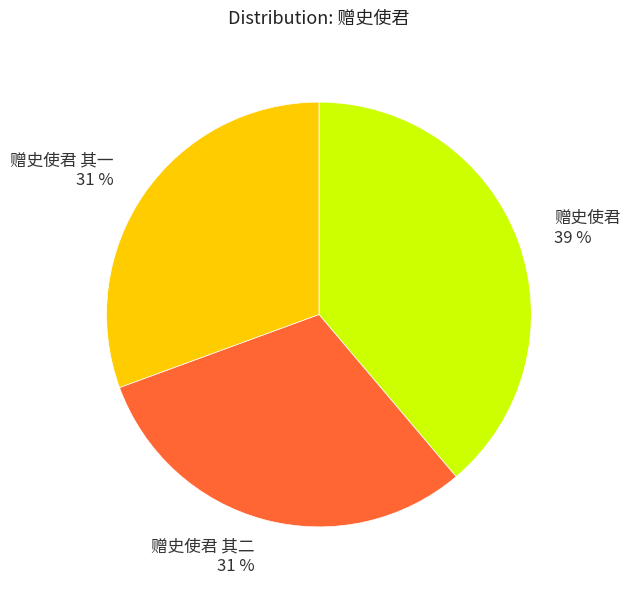

Is 赠史使君 the majority of the pie?

No